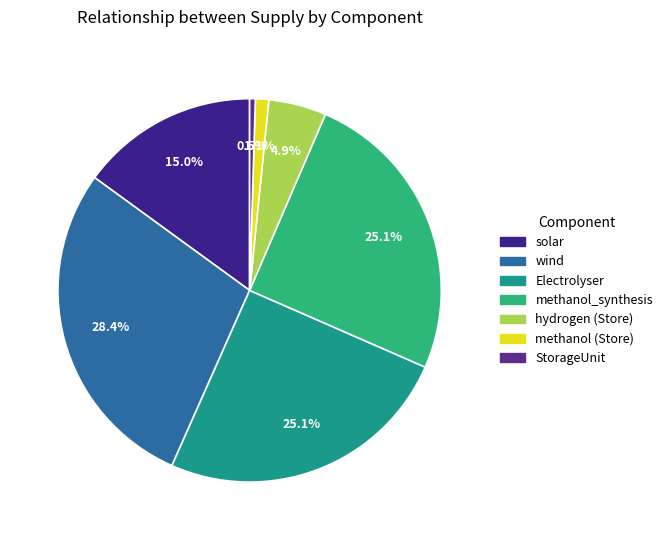

To the nearest percent, what is the difference between the largest and smallest slice percentages?

28%